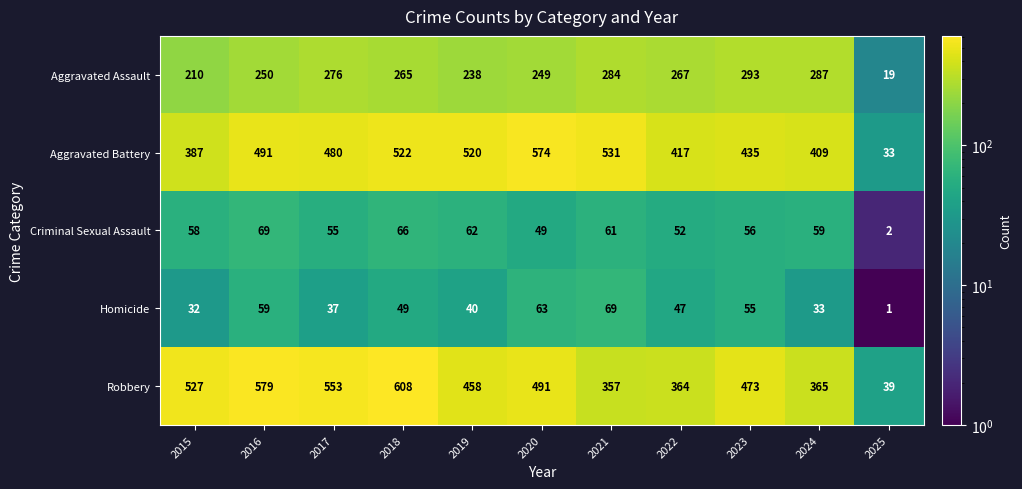

What is the highest value of the Aggravated Assault series?

293